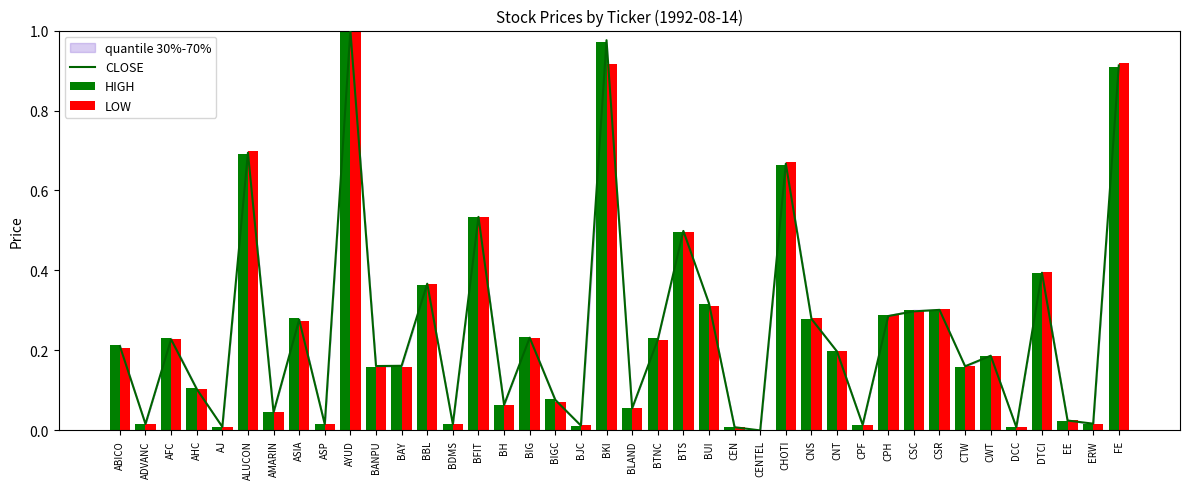

The value of LOW at AMARIN is 0.0. True or false?

False